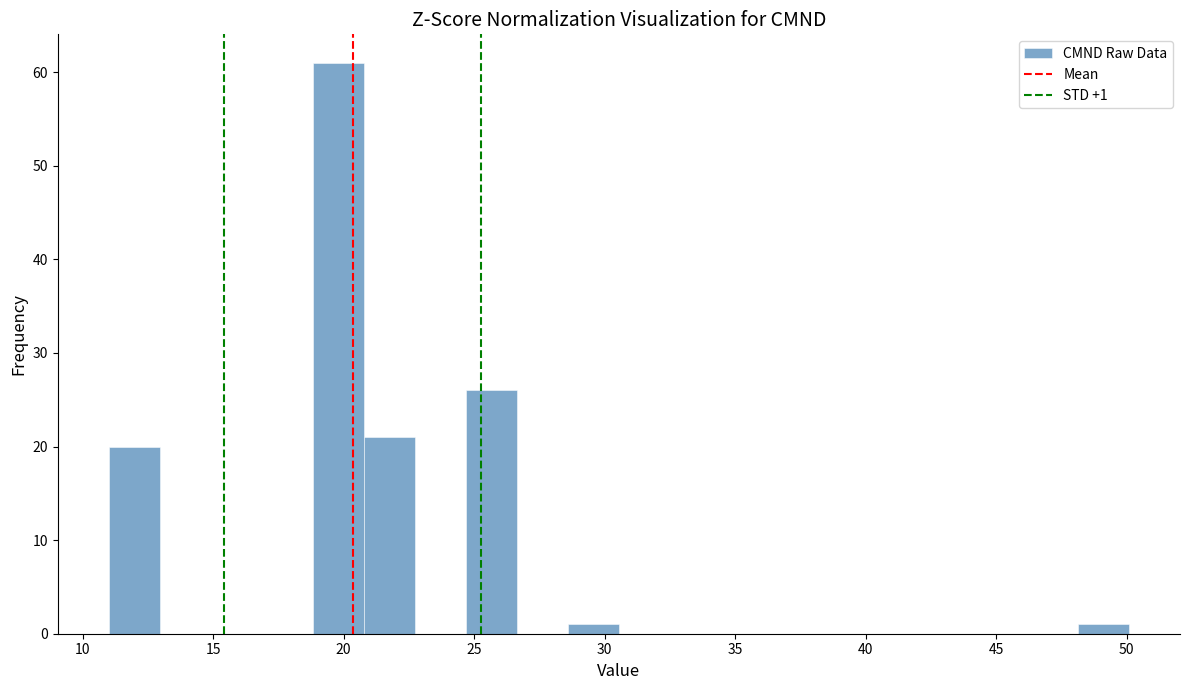

Read against the x-axis, roughly where is the centre of the tallest bar?

20.0